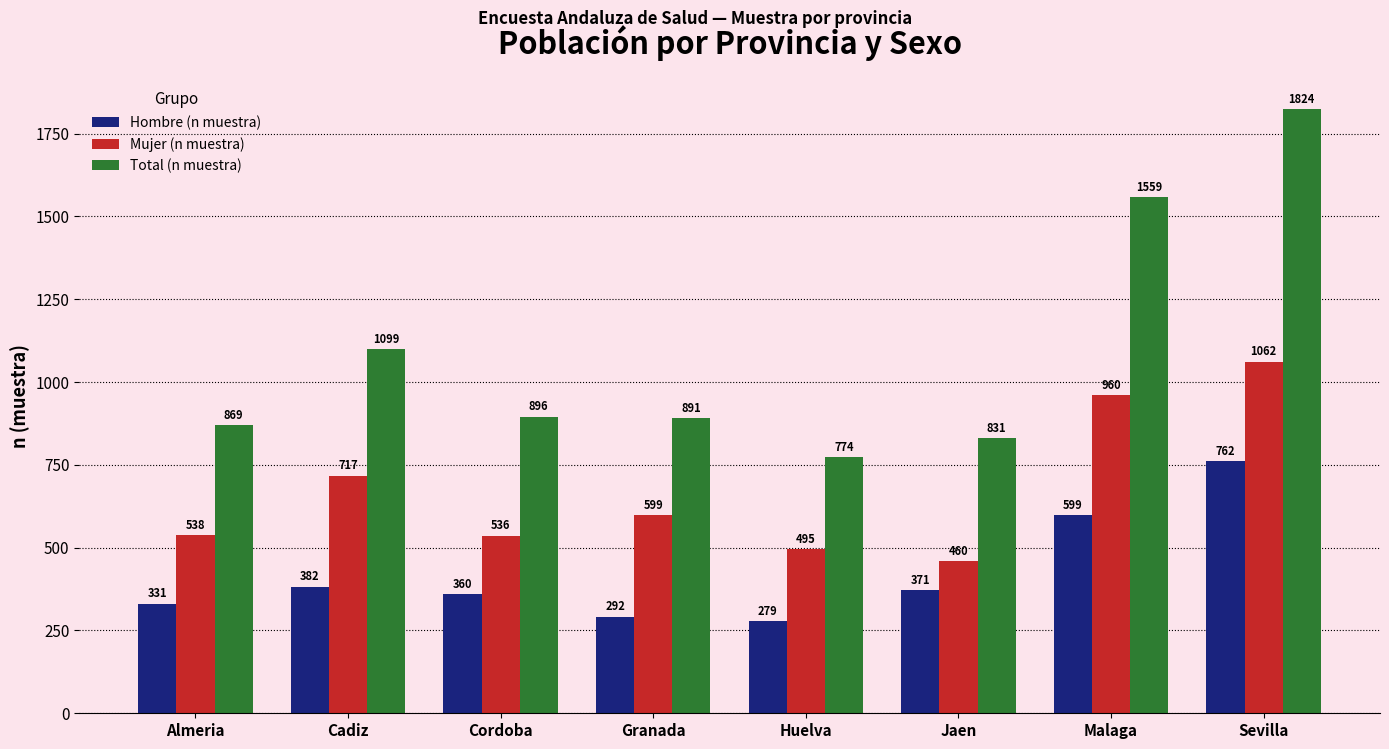

Where is Mujer (n muestra) nearest to the value 761?

Cadiz